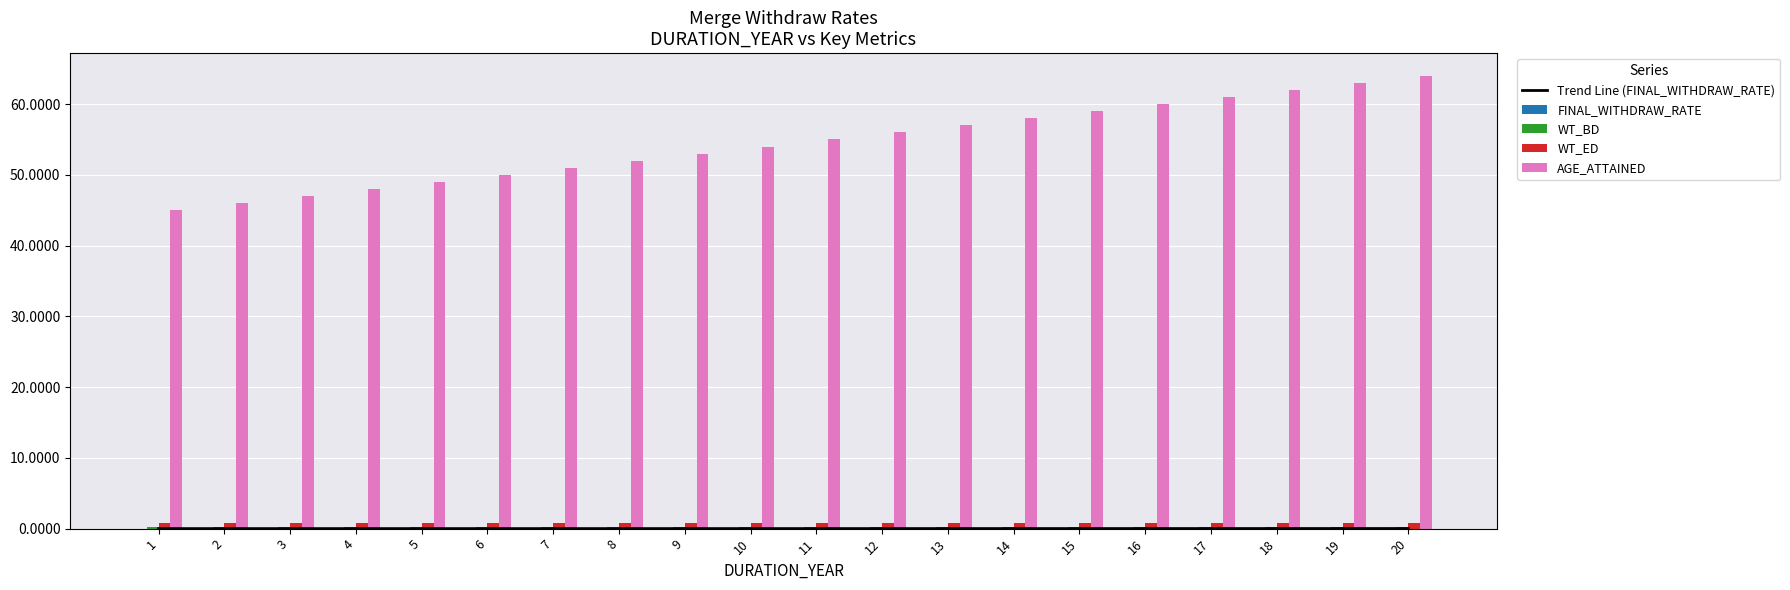

What is the highest value of the WT_ED series?

0.8